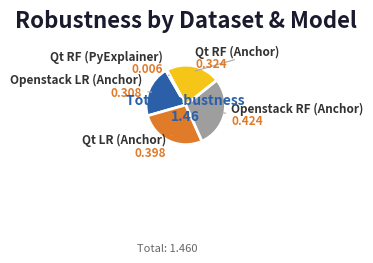

How many segments does this pie chart have?

5